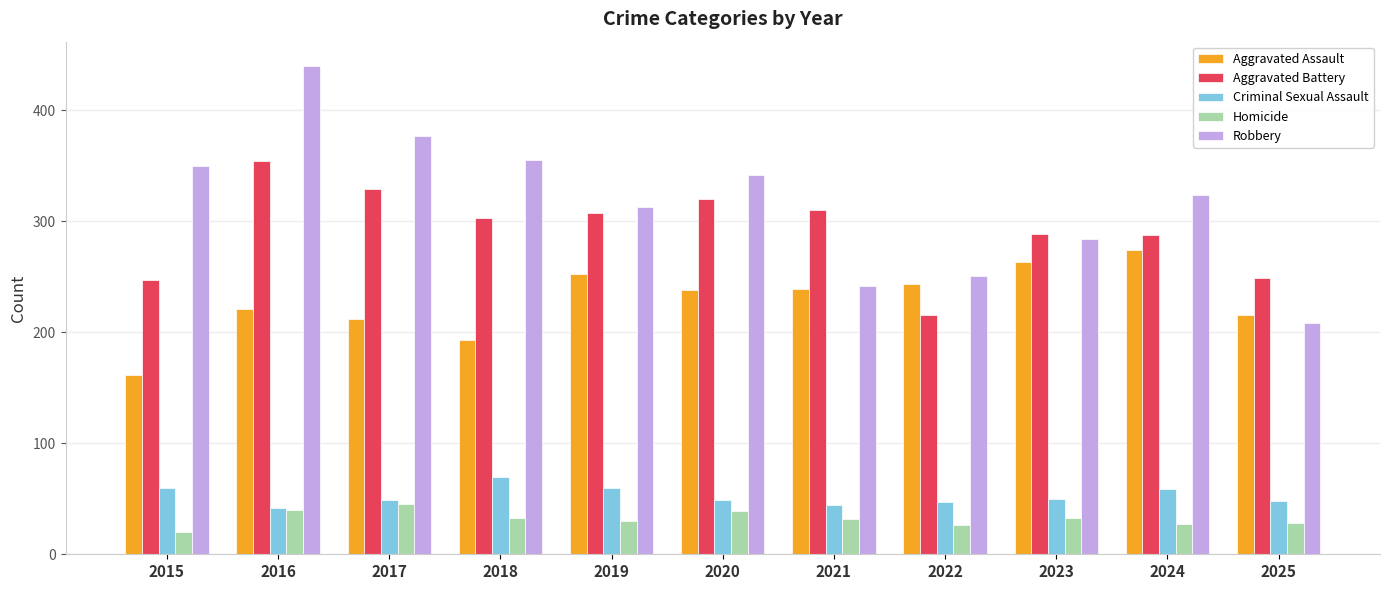

Which category has the highest value in the Robbery series?

2016